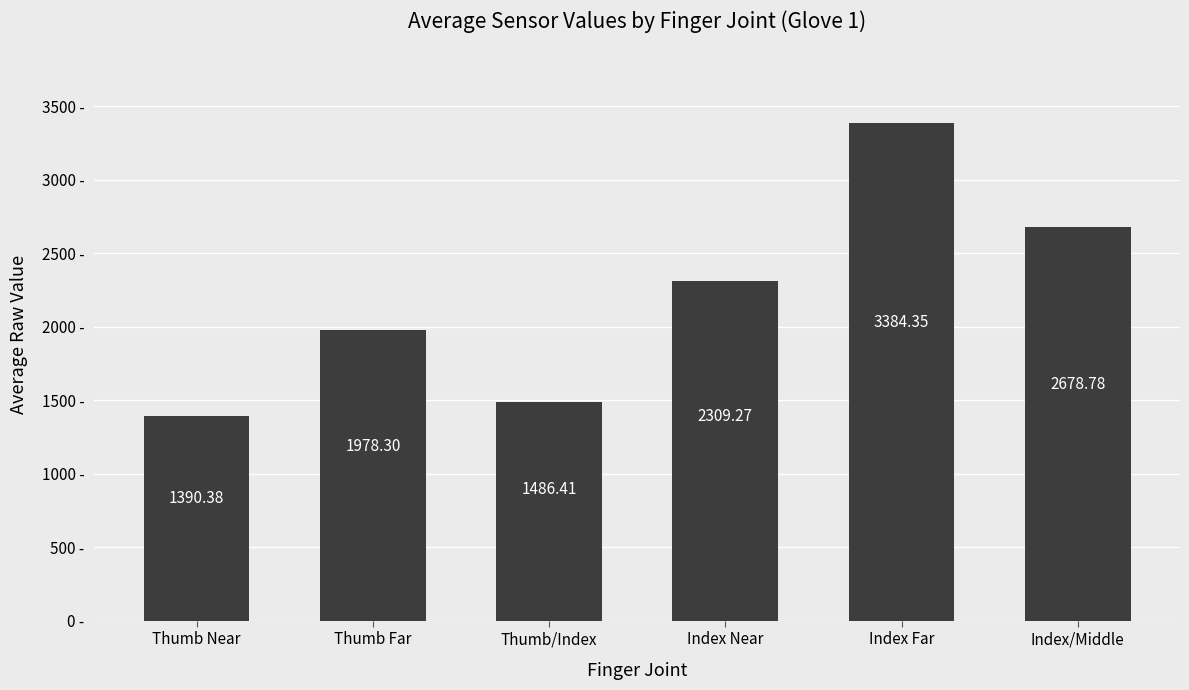

List the labels in order of value, smallest first.

Thumb Near, Thumb/Index, Thumb Far, Index Near, Index/Middle, Index Far